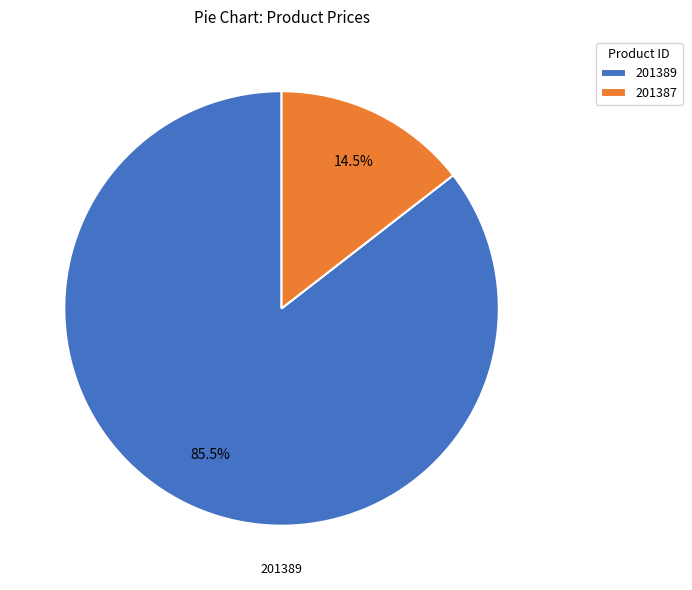

Does 201389 represent more than half of the total?

Yes